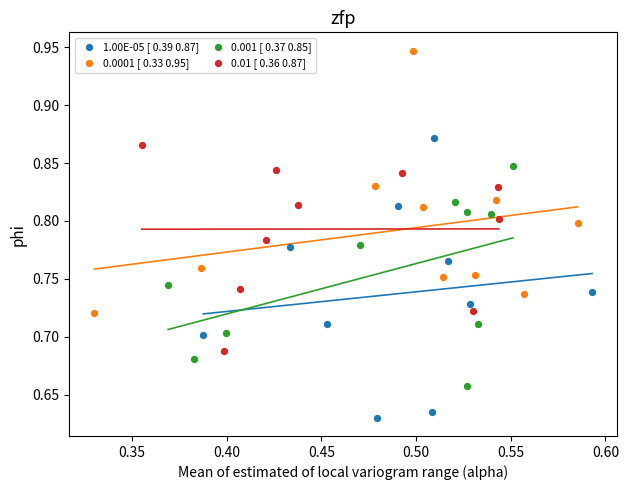

Which series has the largest Y range (max minus min)?

1.00E-05 [ 0.39 0.87]